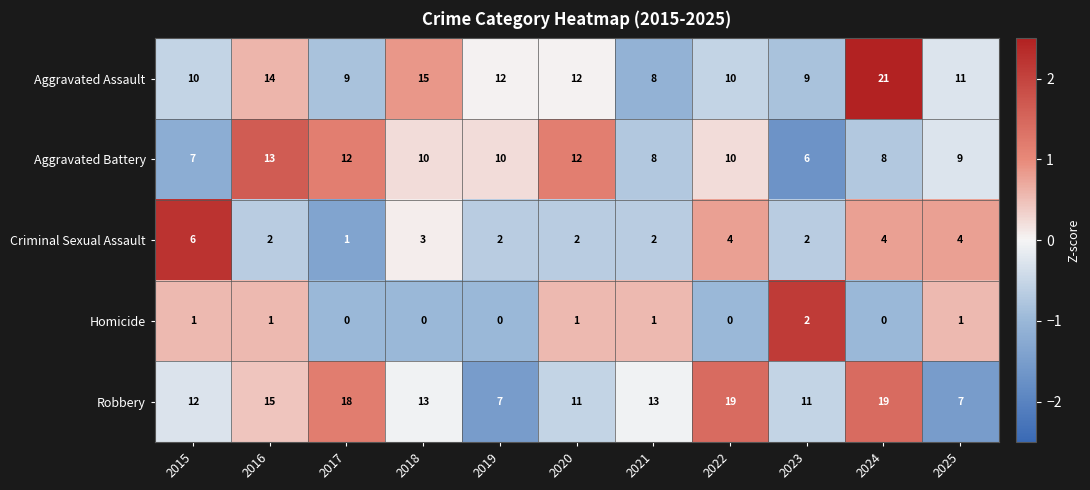

At which label does Criminal Sexual Assault first exceed 2?

2015